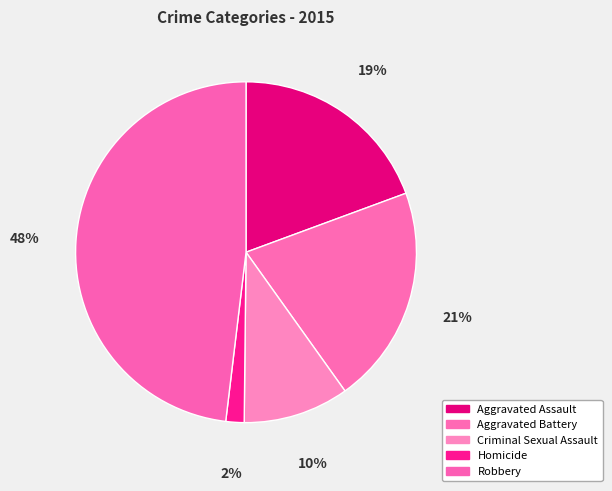

Is Aggravated Battery the majority of the pie?

No